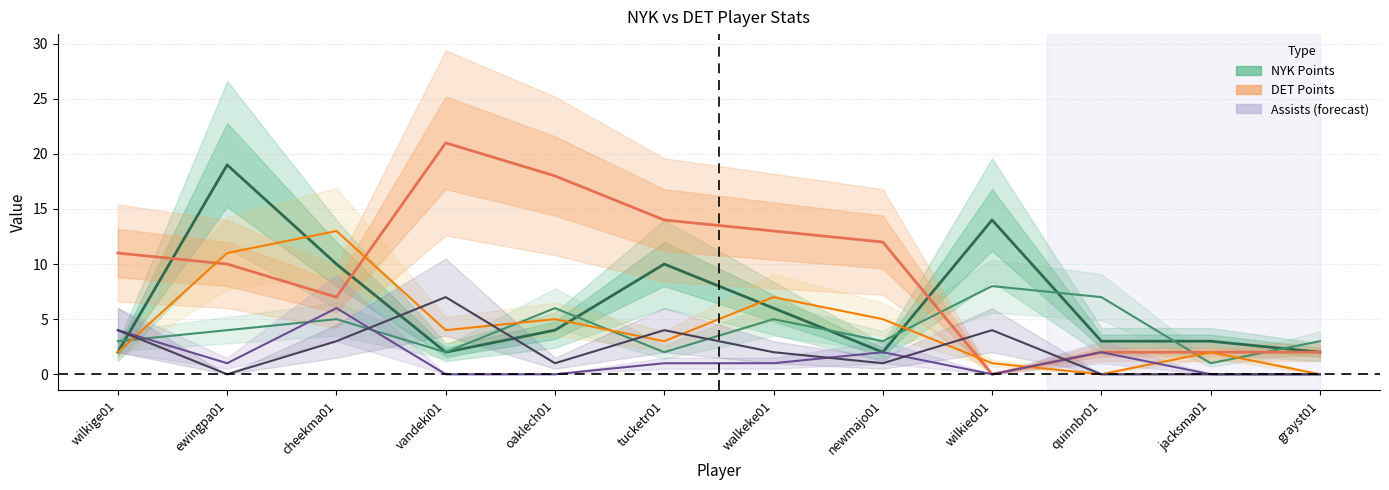

How many values in the DET_AST series exceed 2?

5